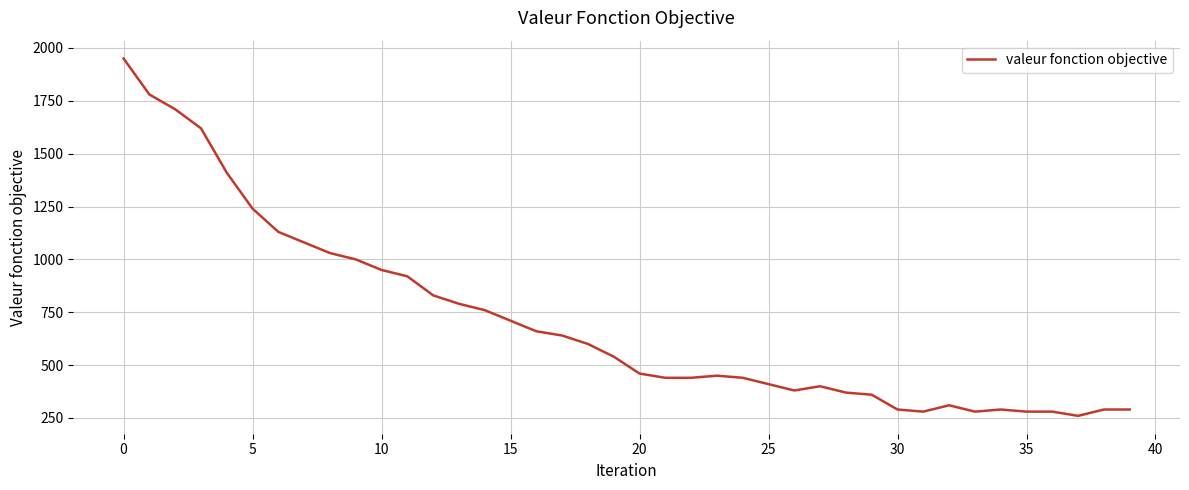

What is the difference between the maximum and minimum values?

1690